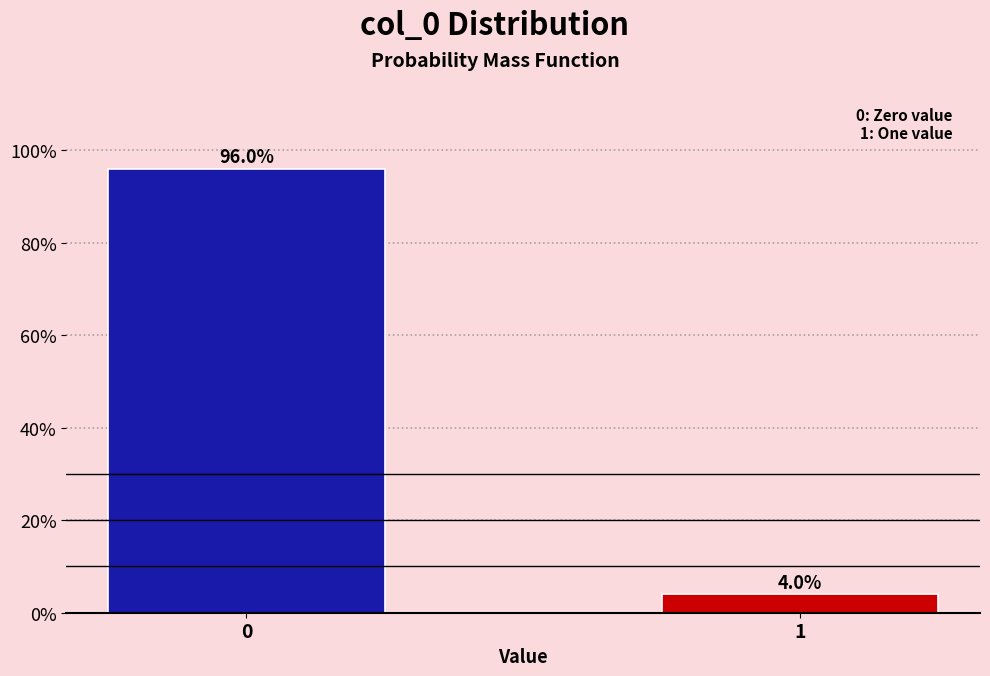

Reading left to right, list all the values displayed in this chart.

0=96	1=4